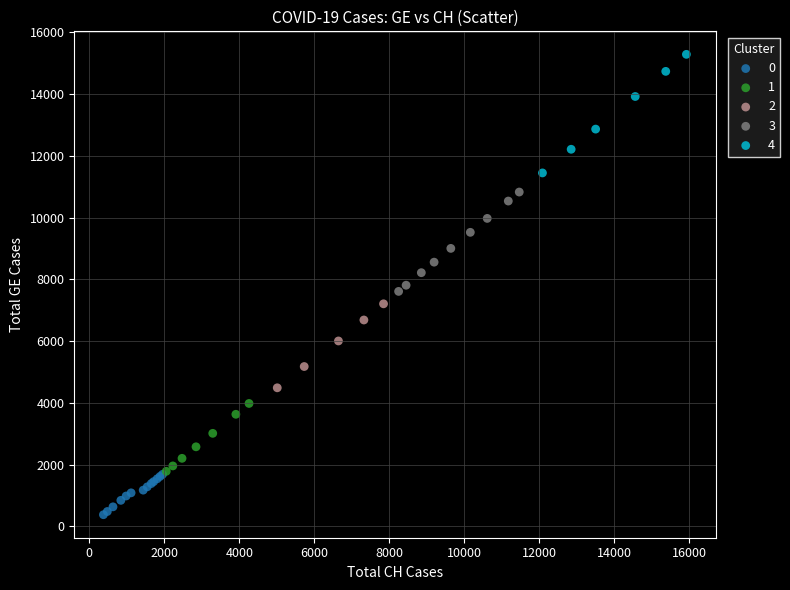

Which series contains the highest Y value?

4